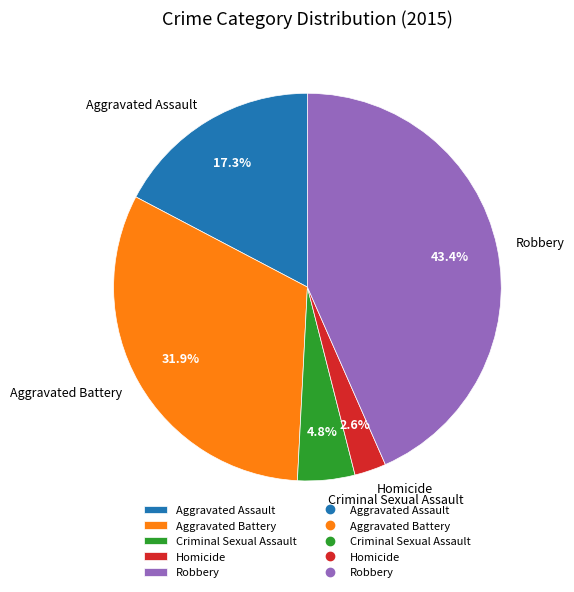

Which has a higher value, Criminal Sexual Assault or Aggravated Assault?

Aggravated Assault